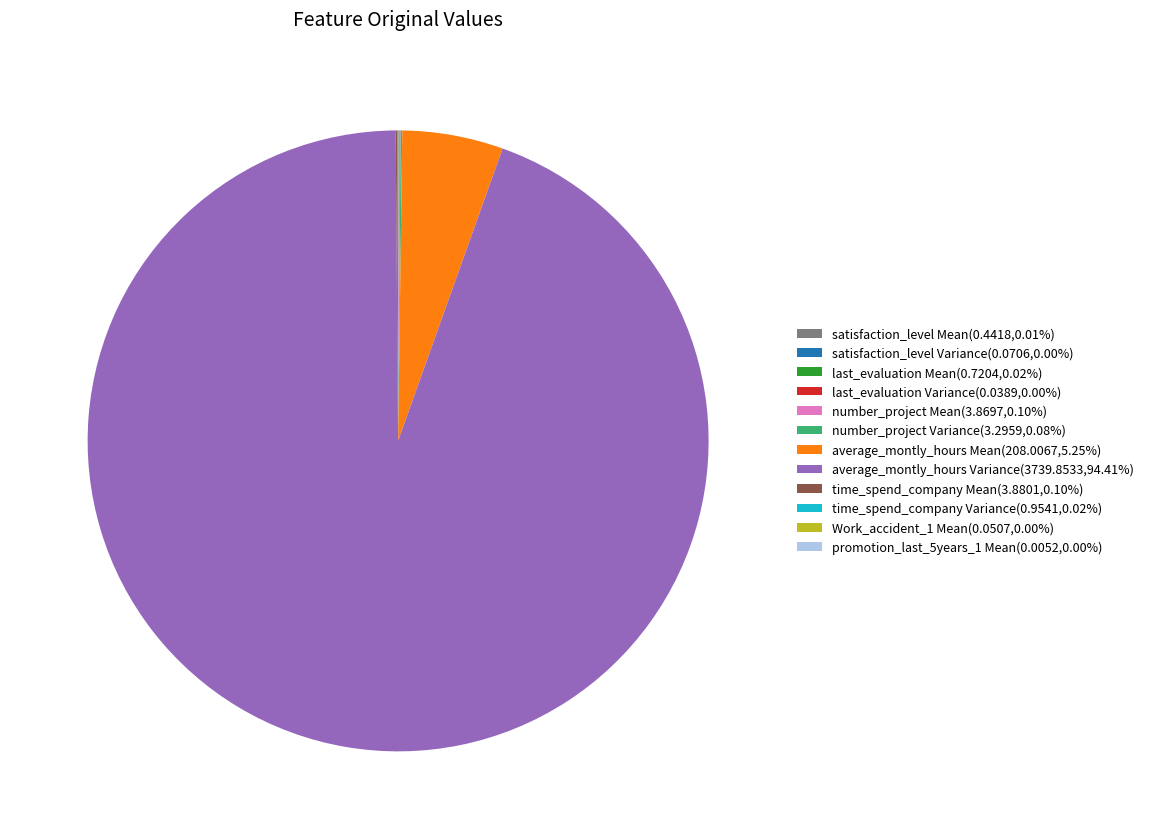

Is there a majority slice in this chart?

Yes